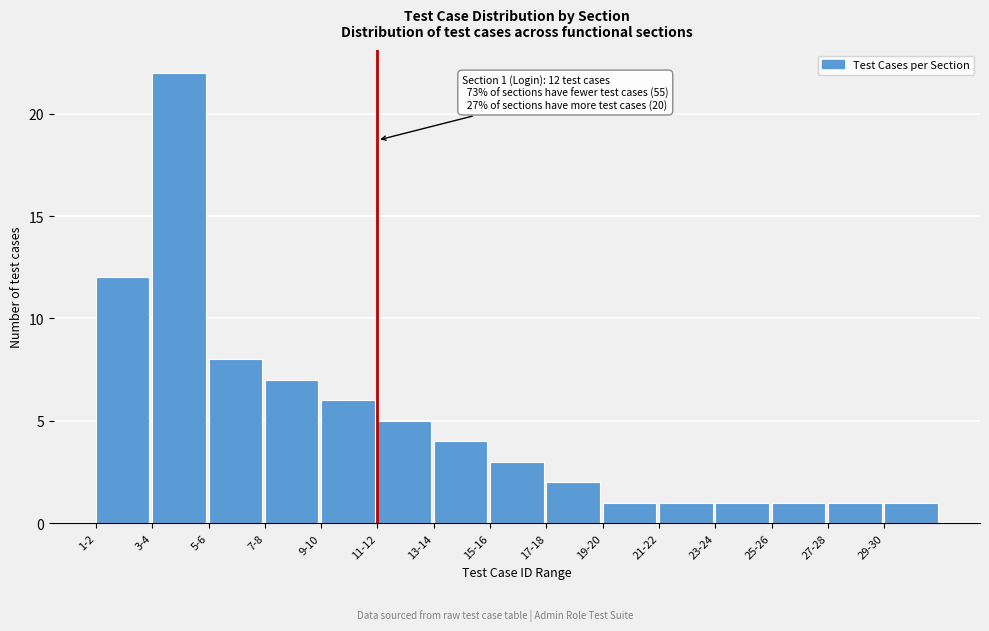

Reading left to right, list all the values displayed in this chart.

1-2=12	3-4=22	5-6=8	7-8=7	9-10=6	11-12=5	13-14=4	15-16=3	17-18=2	19-20=1	21-22=1	23-24=1	25-26=1	27-28=1	29-30=1